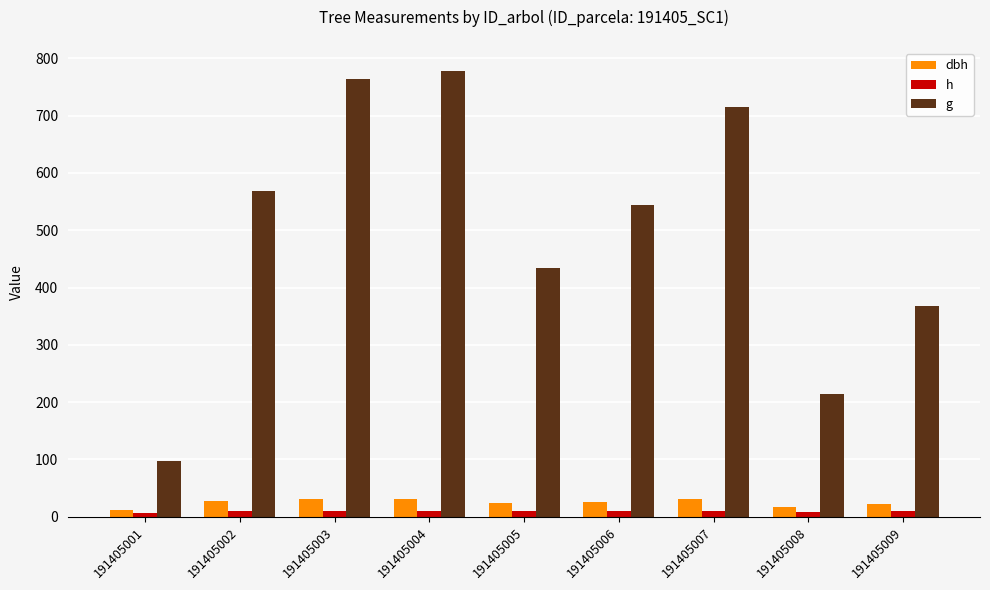

True or false: g has a value of 96.8 at 191405001.

True